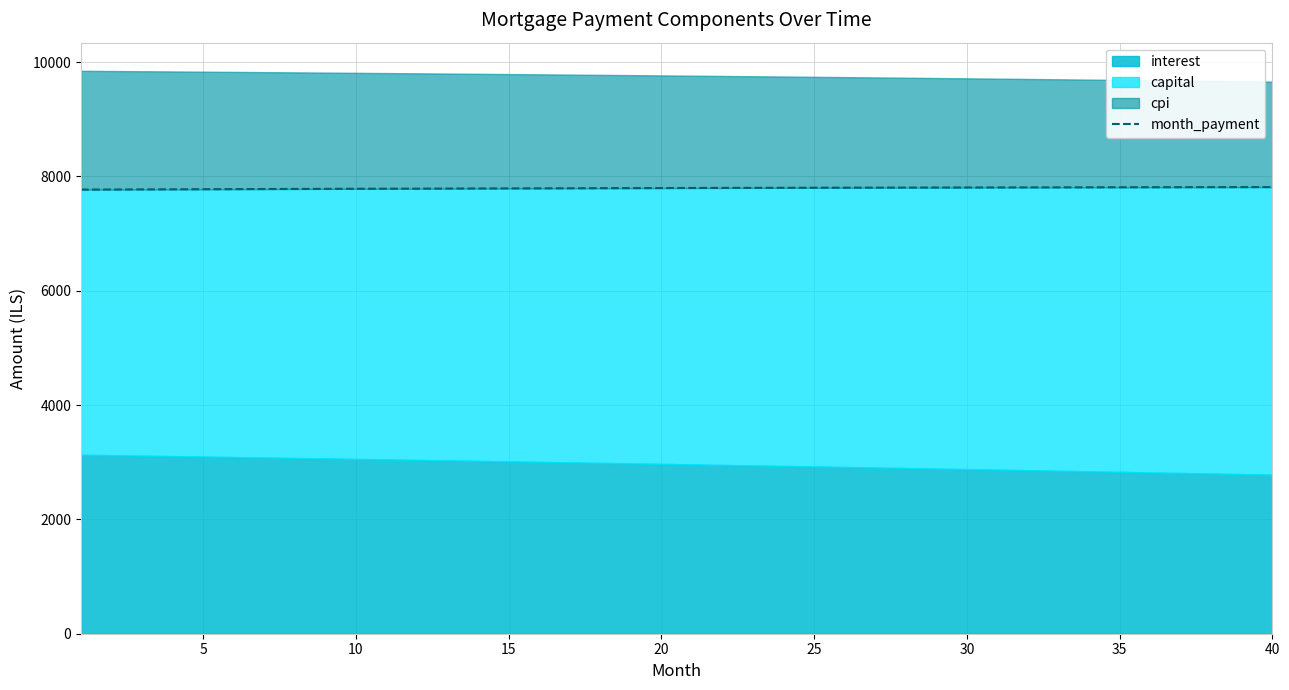

Reading left to right, extract all data points from this chart.

7770.8	7772.4	7774.1	7775.7	7777.3	7778.8	7780.3	7781.8	7783.3	7784.8	7786.2	7787.6	7788.9	7790.3	7791.6	7792.8	7794.1	7795.3	7796.5	7797.6	7798.8	7799.9	7801.0	7802.0	7803.0	7804.0	7804.9	7805.9	7806.8	7807.6	7808.5	7809.3	7810.0	7810.8	7811.5	7812.2	7812.8	7813.4	7814.0	7814.6